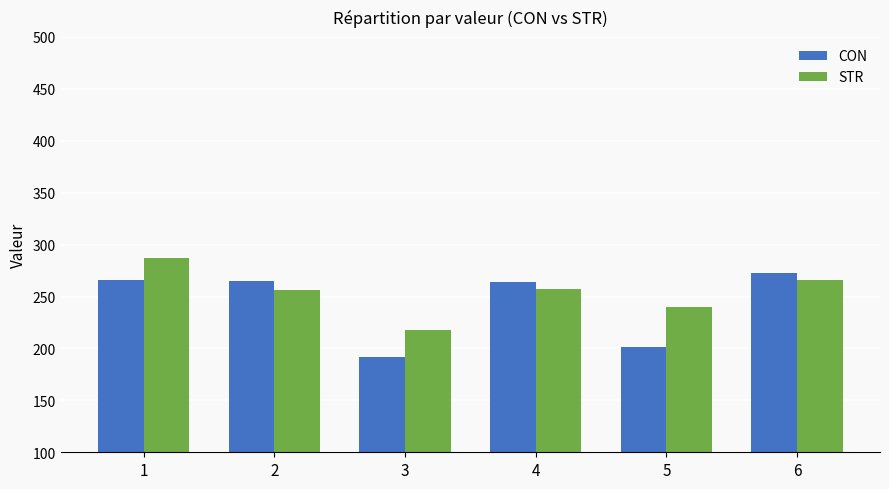

What is the difference between the CON values at 2 and 5?

63.2